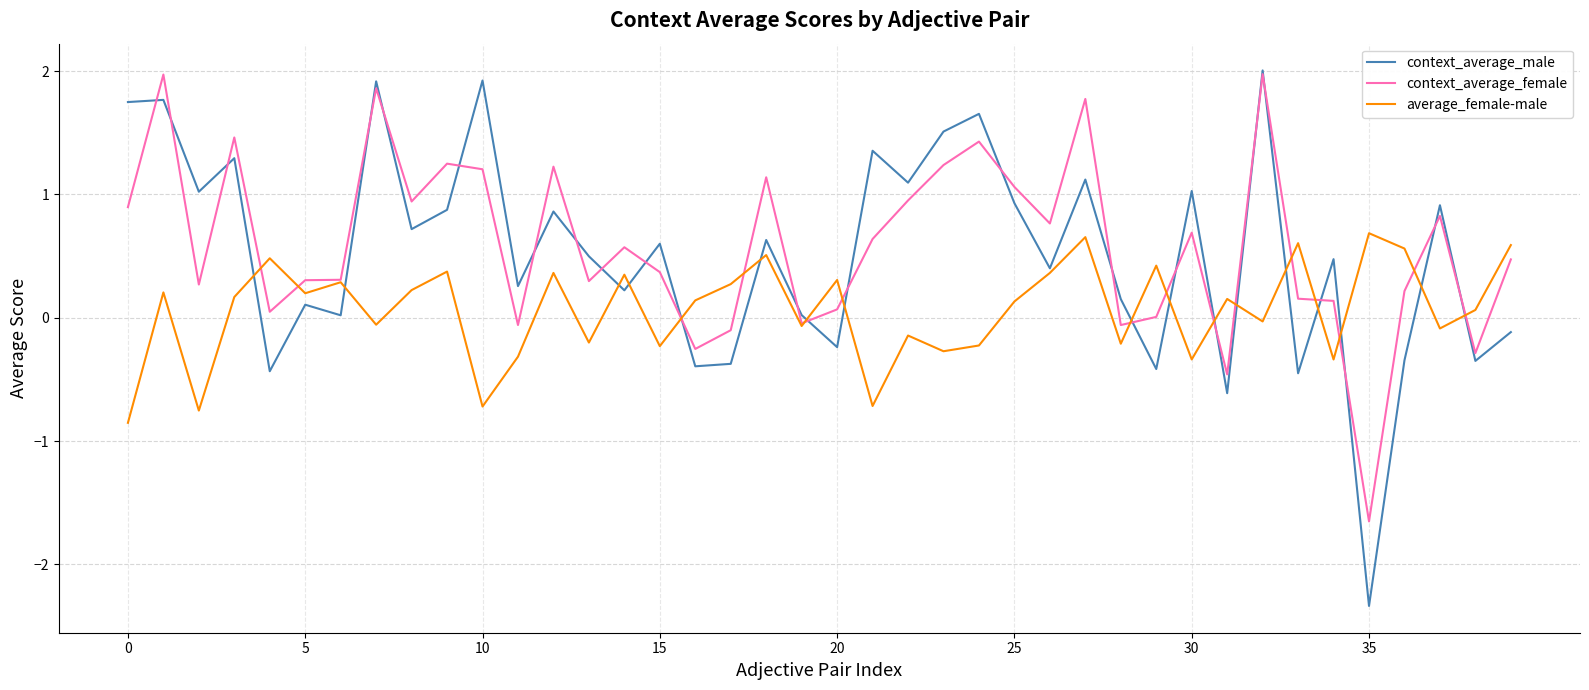

What is the maximum value for context_average_male?

2.0